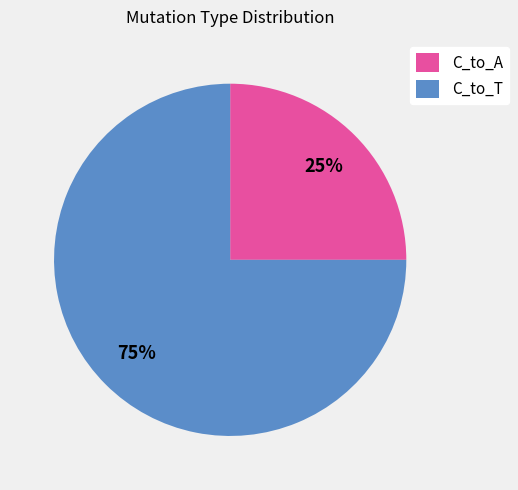

Does C_to_A account for over 50% of the chart?

No